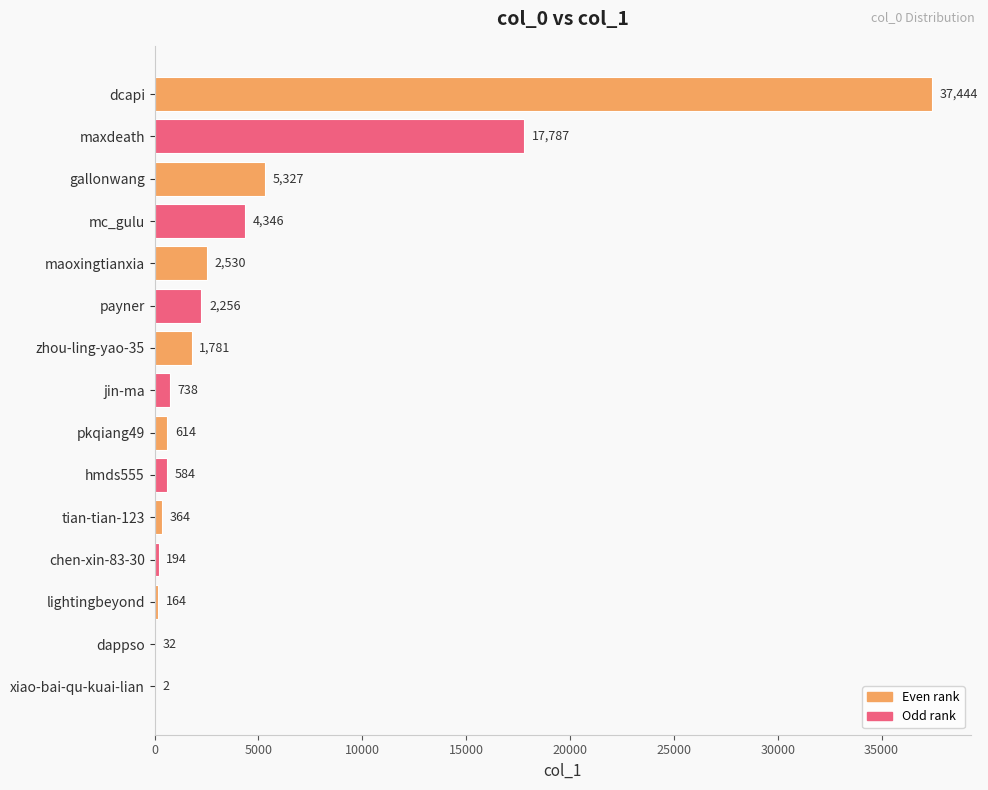

True or false: the data shows 5327 at gallonwang.

True